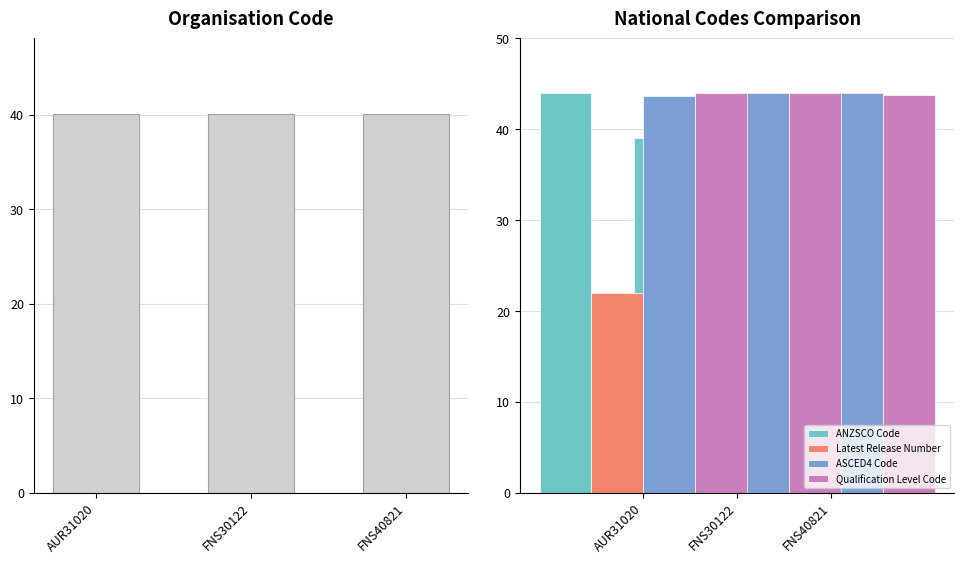

At FNS30122, list the series in order from largest to smallest.

ASCED4 Code, Qualification Level Code, ANZSCO Code, Latest Release Number